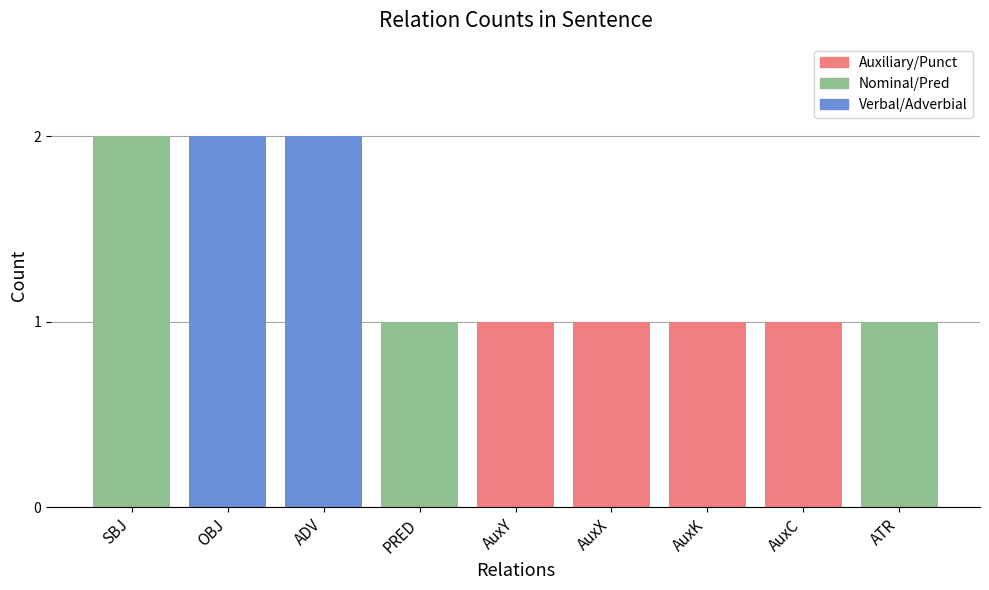

What is the value of the 8th bar from the left?

1